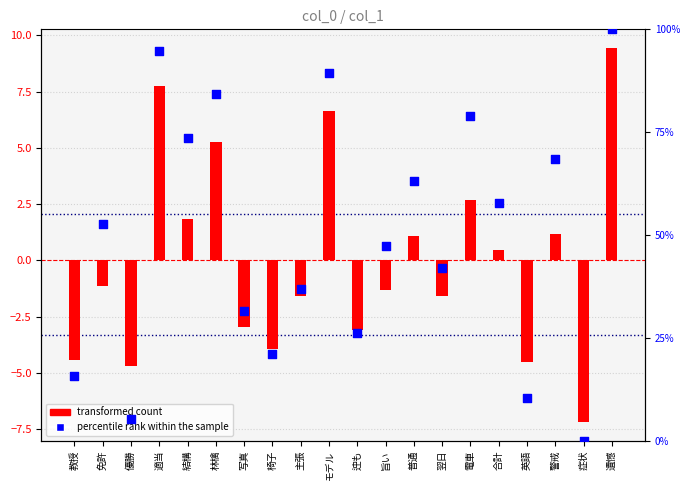

At how many categories does at least one series exceed 16?

16